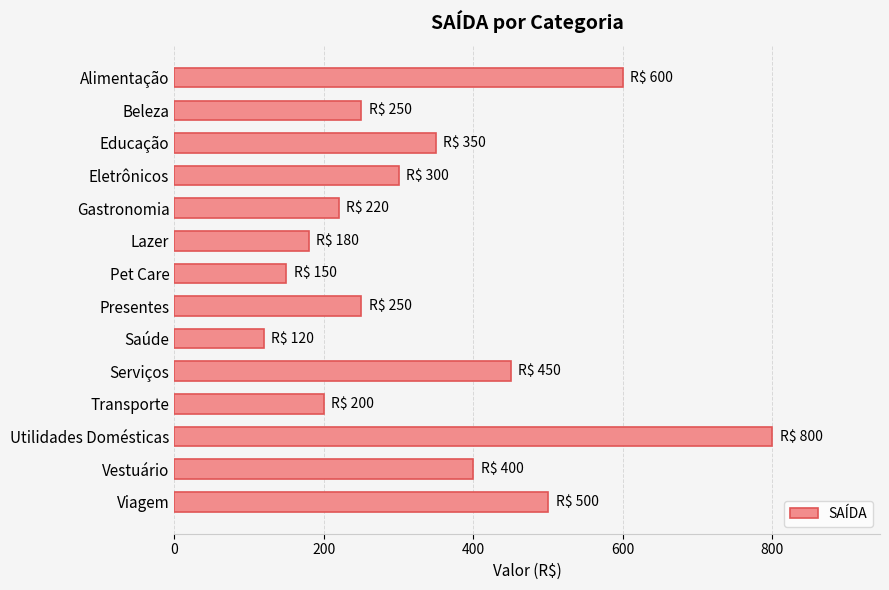

At which label is the value closest to 460?

Serviços